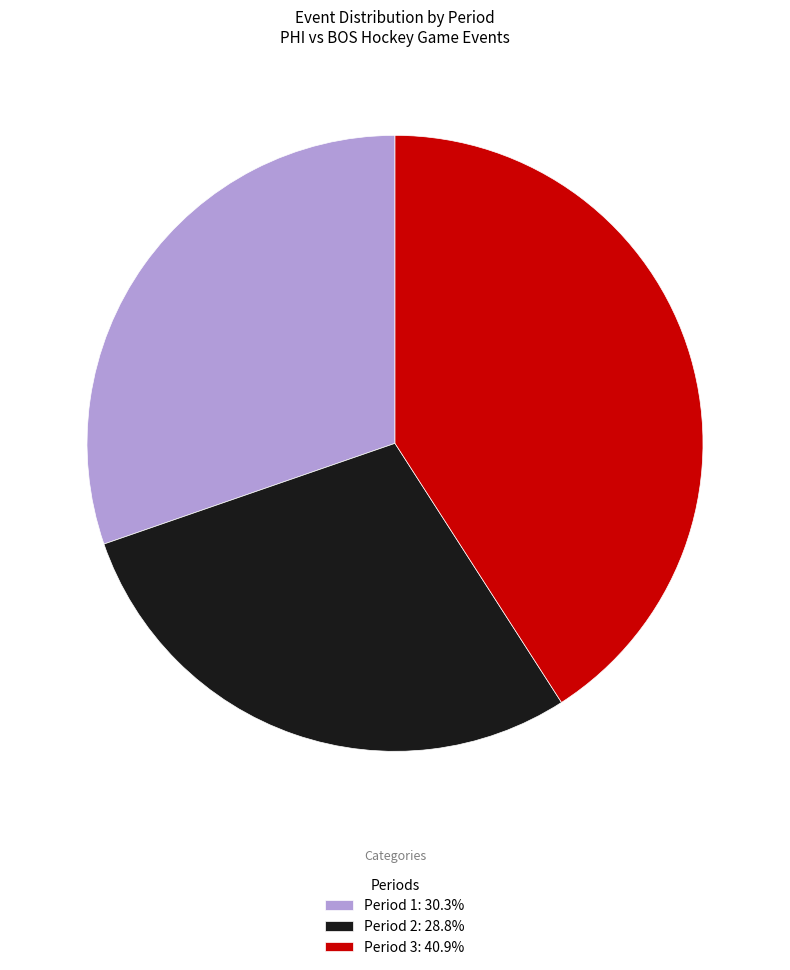

Is there a majority slice in this chart?

No